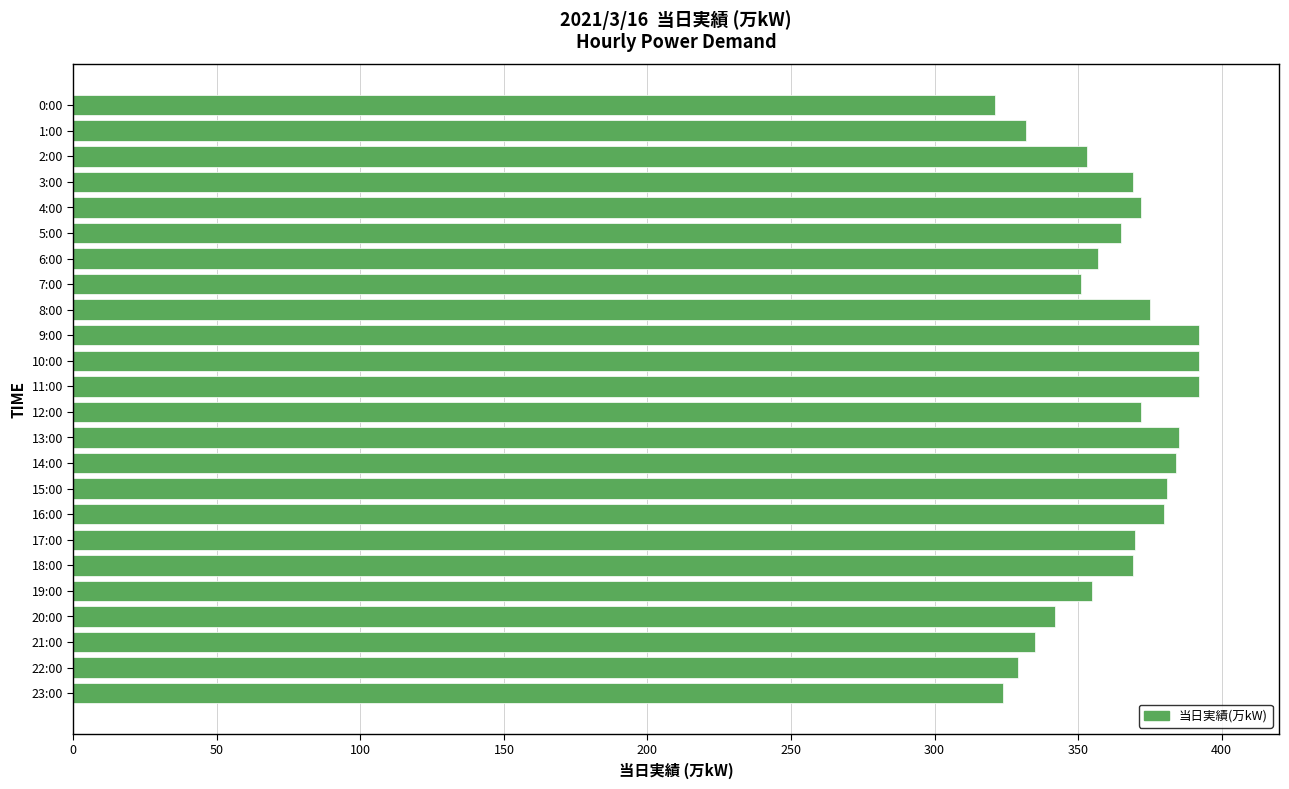

What is the label of the 11th bar from the top?

10:00